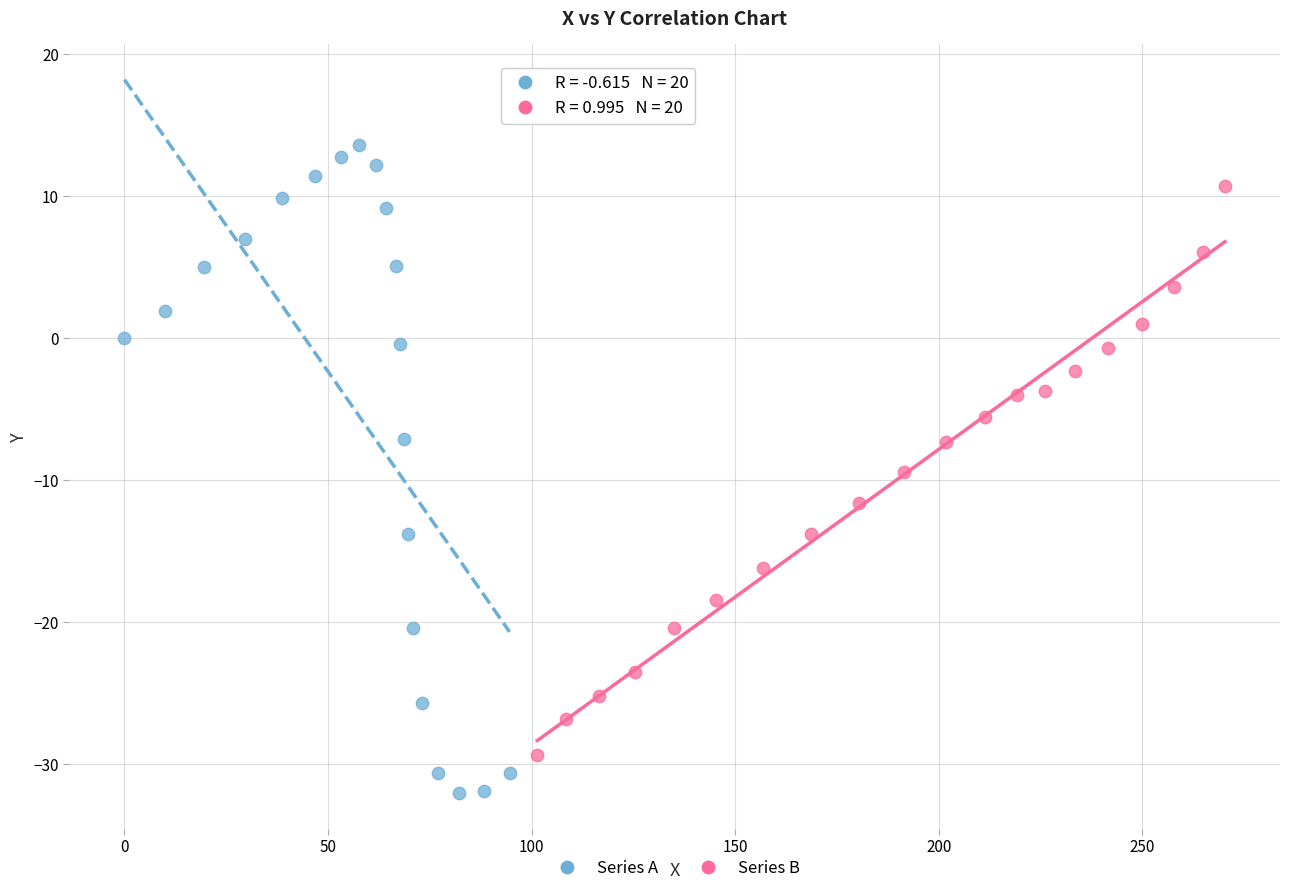

Which series reaches the minimum Y coordinate?

Series A